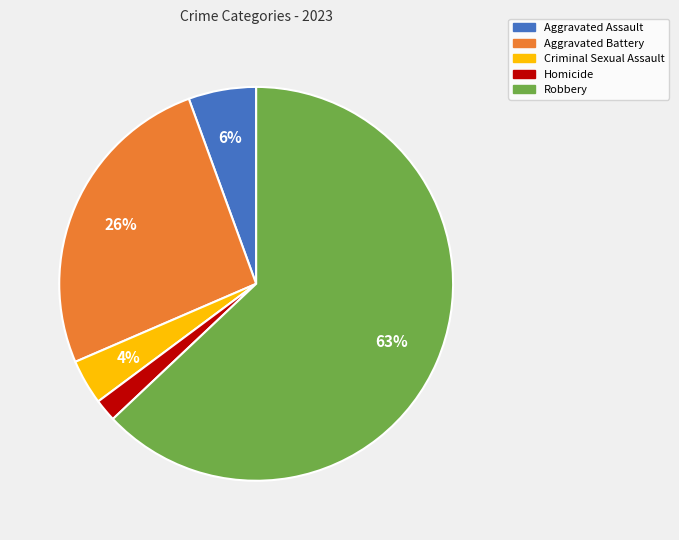

Does Aggravated Assault account for over 50% of the chart?

No